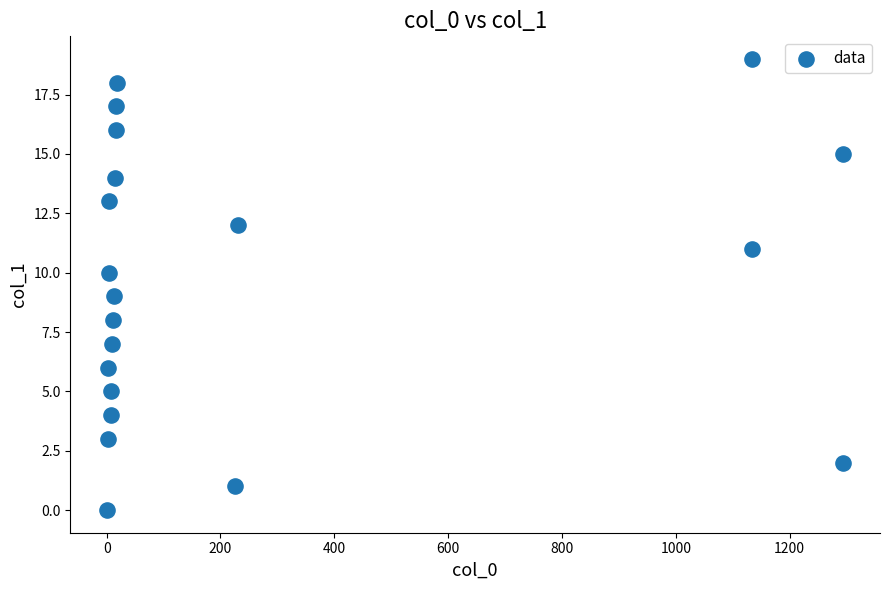

What is the range of X values (max minus min)?

1293